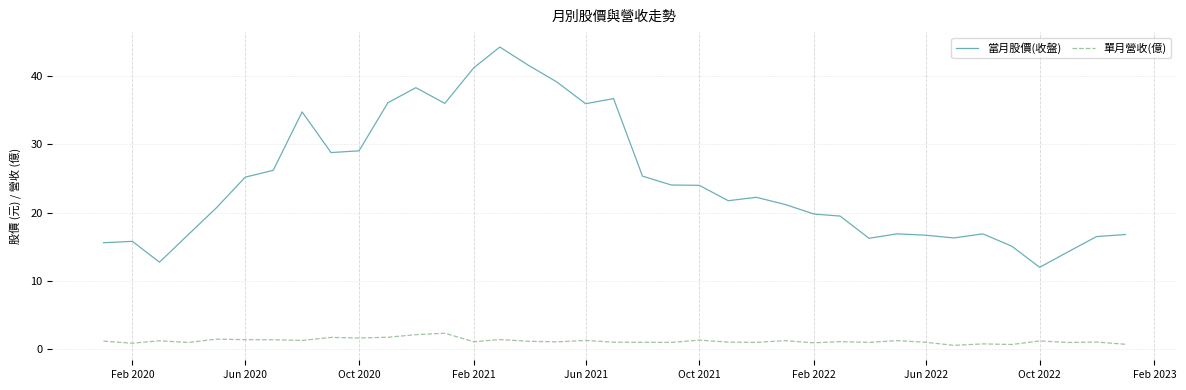

Rank the series by their average value, from lowest to highest.

單月營收(億), 當月股價(收盤)